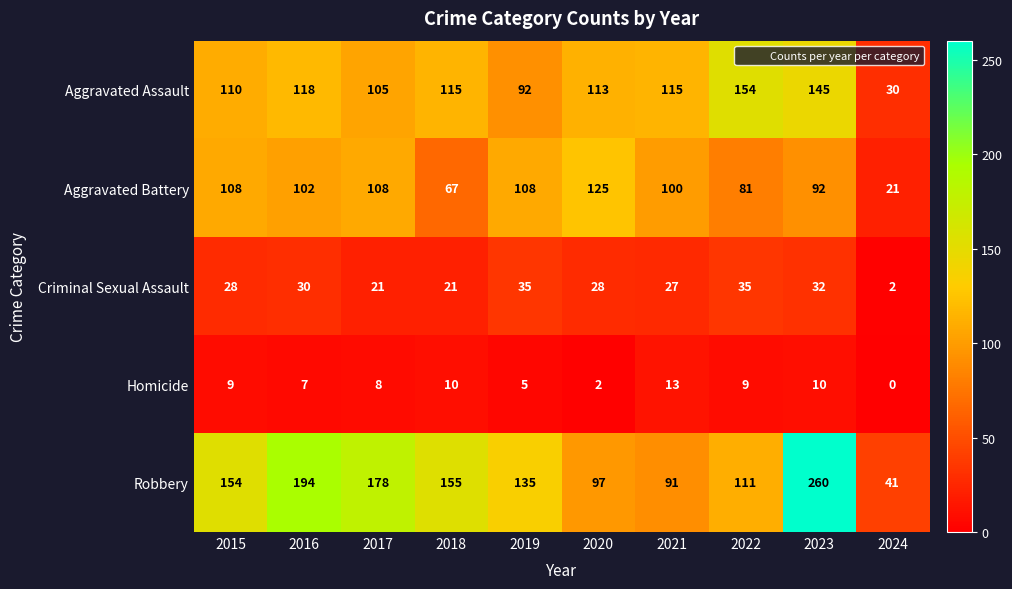

Where does the Aggravated Assault series first go above 115?

2016